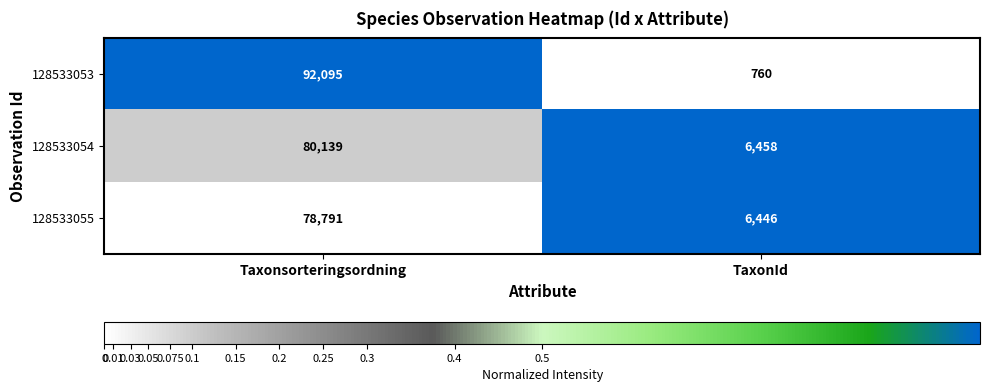

What is the difference between the 128533054 values at Taxonsorteringsordning and TaxonId?

73681